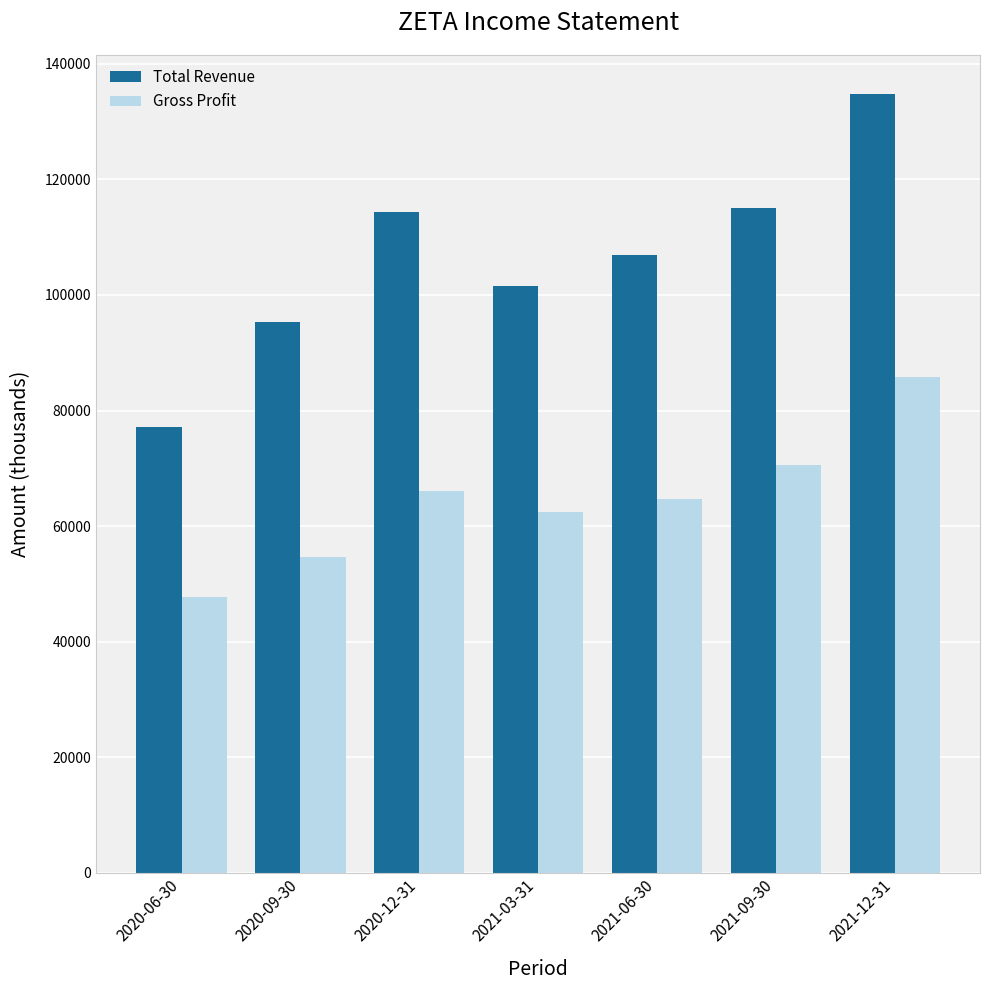

What is the label of the 4th bar from the left?

2021-03-31